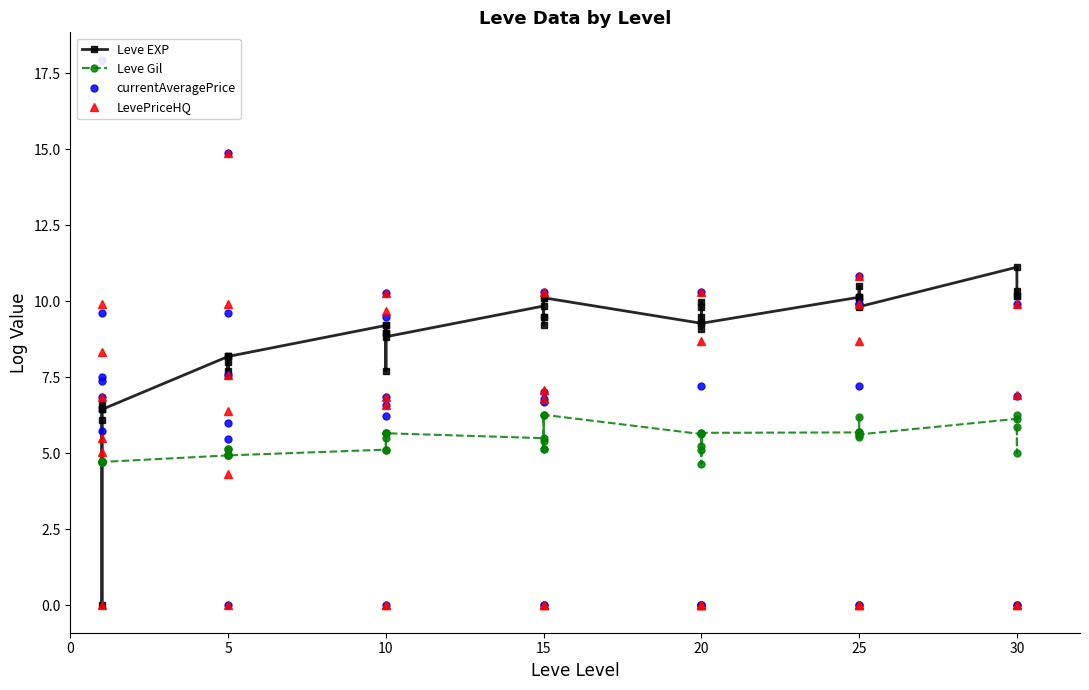

Which has a higher value, 5 or 20?

20